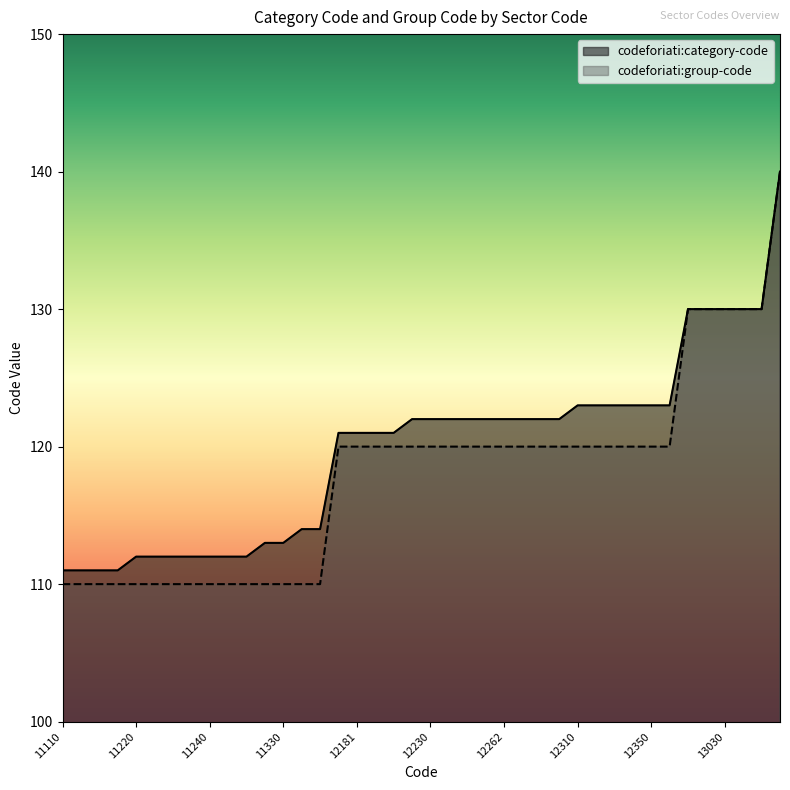

Which series has the largest total across all categories?

codeforiati:category-code